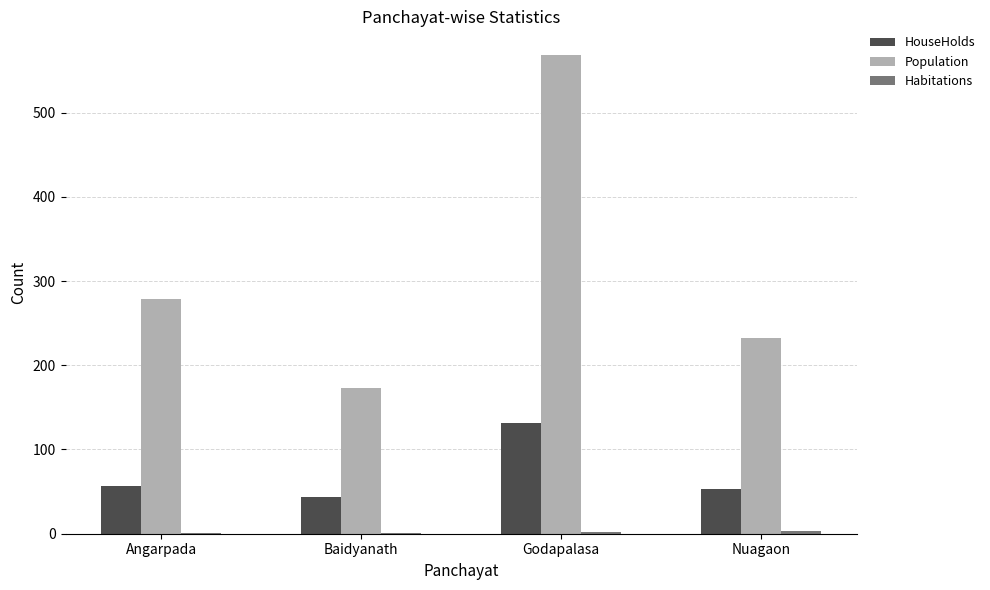

What is the total value across all series at Angarpada?

337